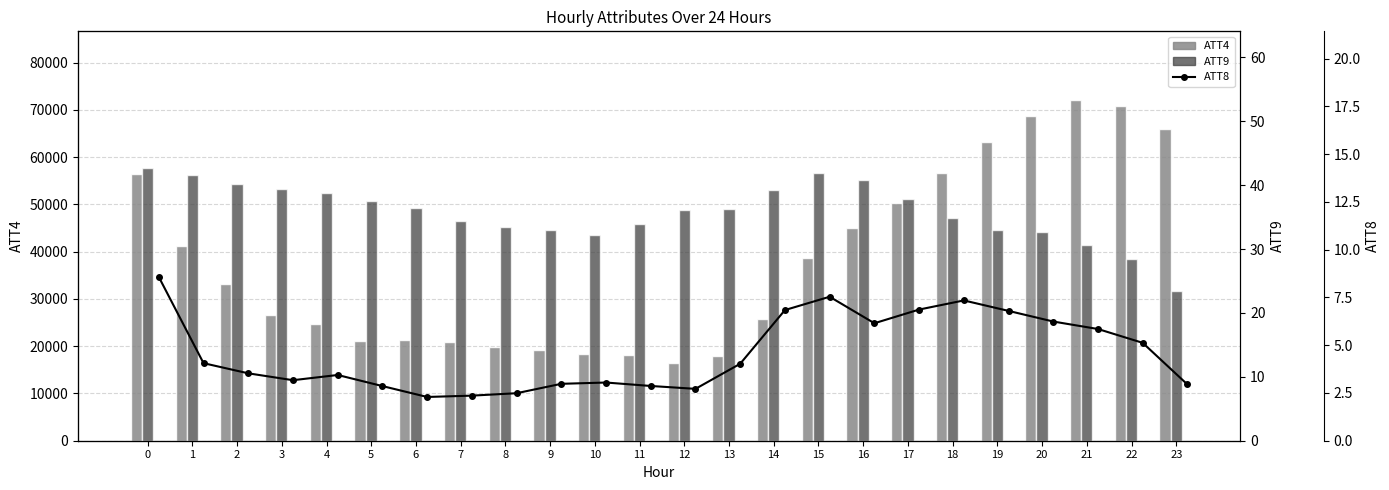

Which has a higher value, 4 or 9?

4